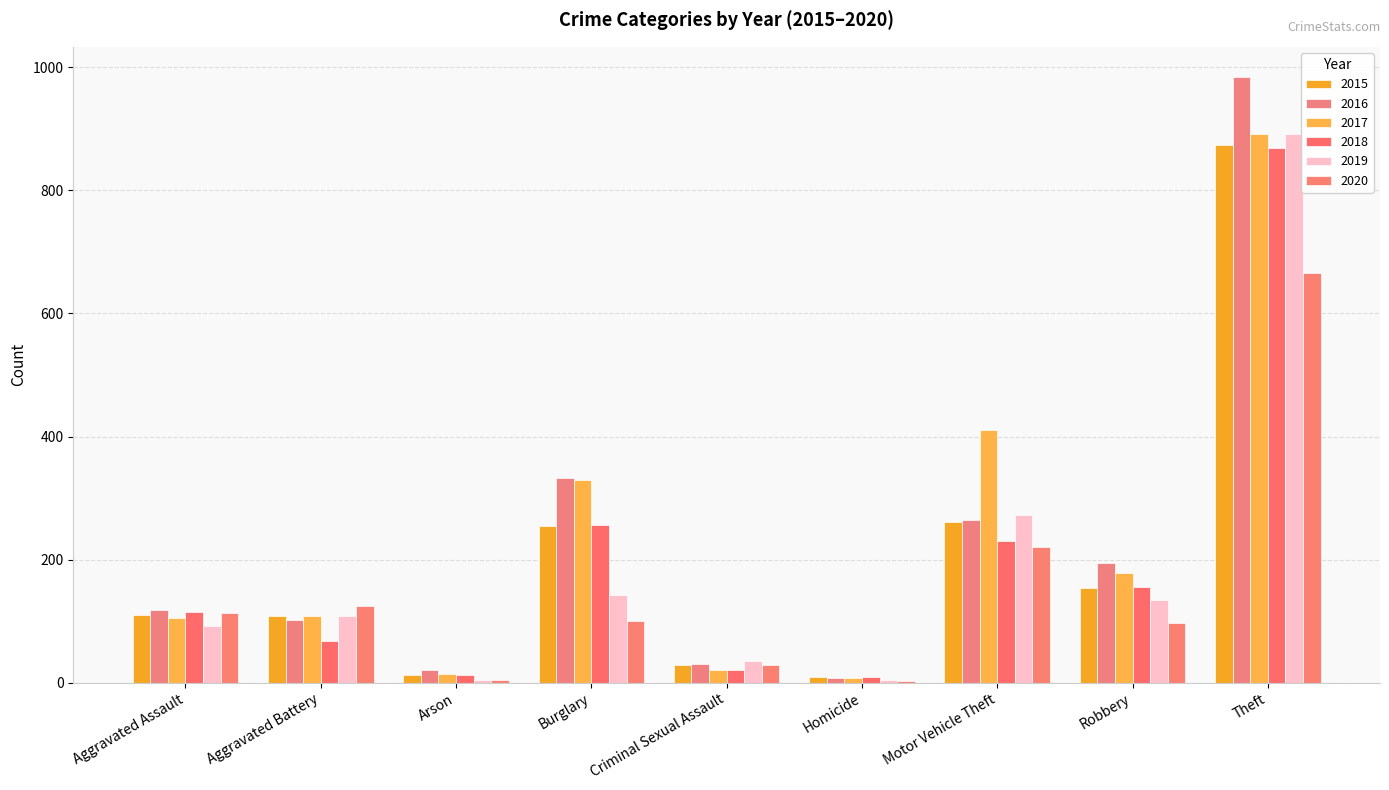

List the series in order of their peak value, lowest first.

2020, 2018, 2015, 2019, 2017, 2016